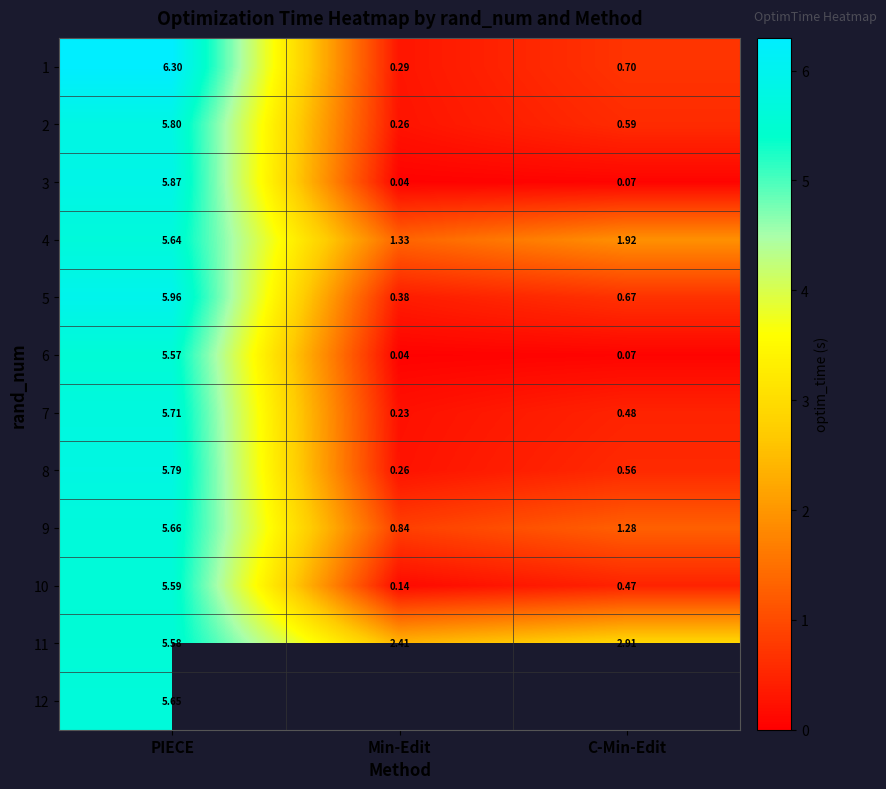

What is the difference between the maximum and minimum values in the 9 series?

4.8